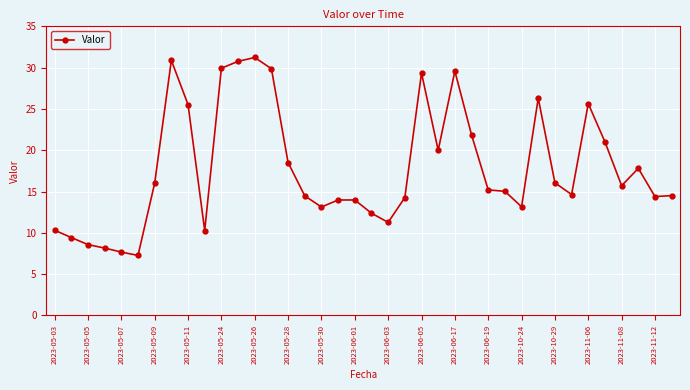

What is the greatest value displayed?

31.2